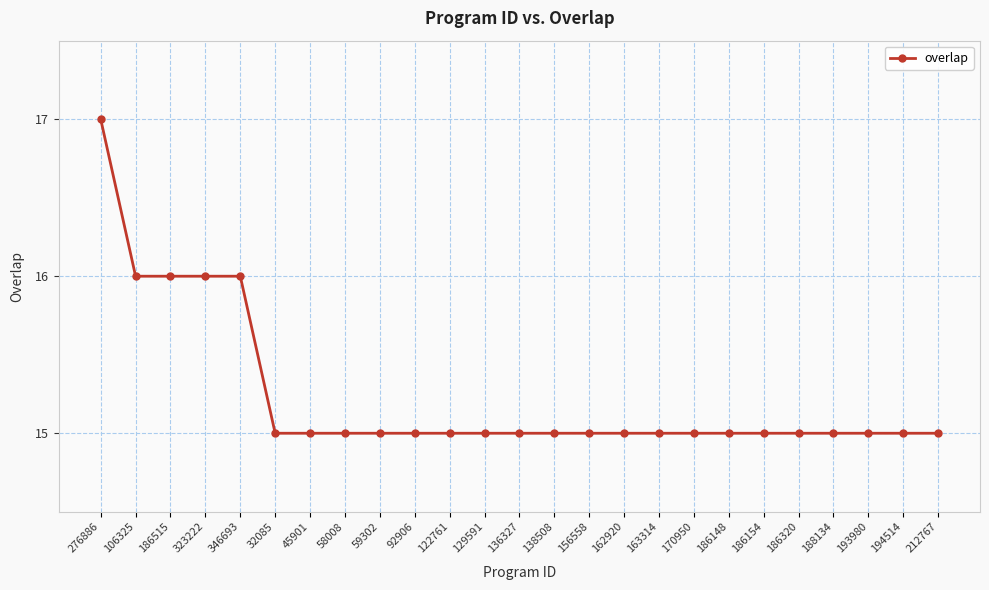

What is the value of the 3rd point from the left?

16